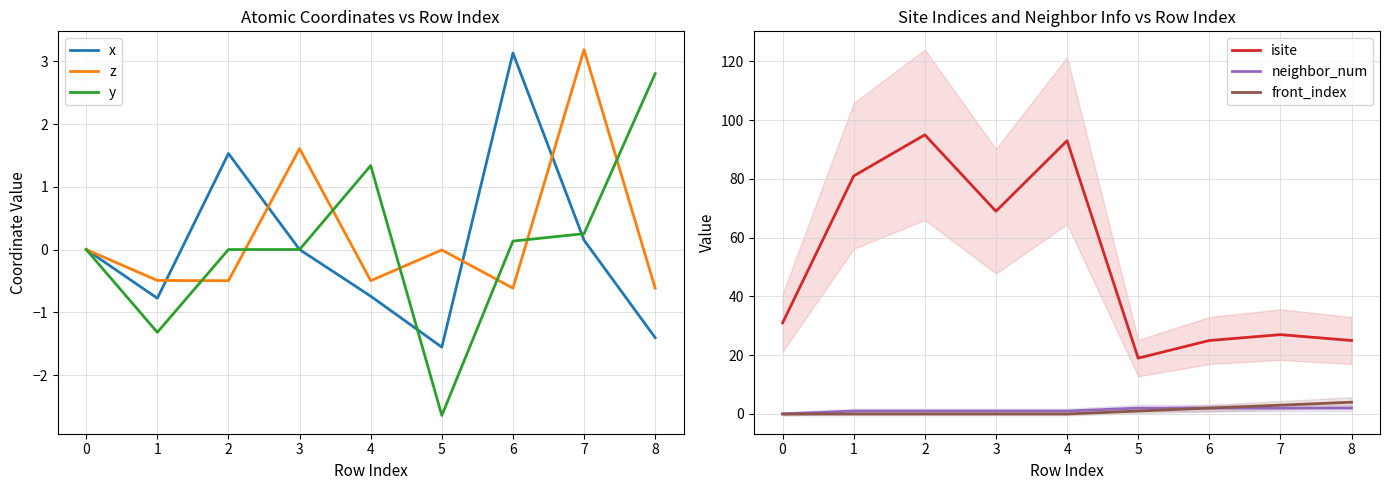

Which series has the largest range (max minus min)?

isite